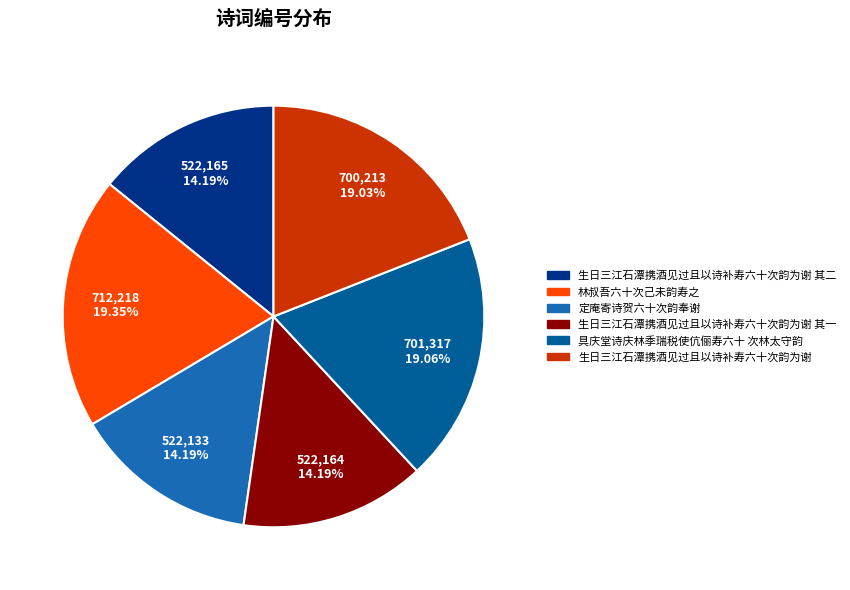

To the nearest percent, what is the average slice percentage?

17%